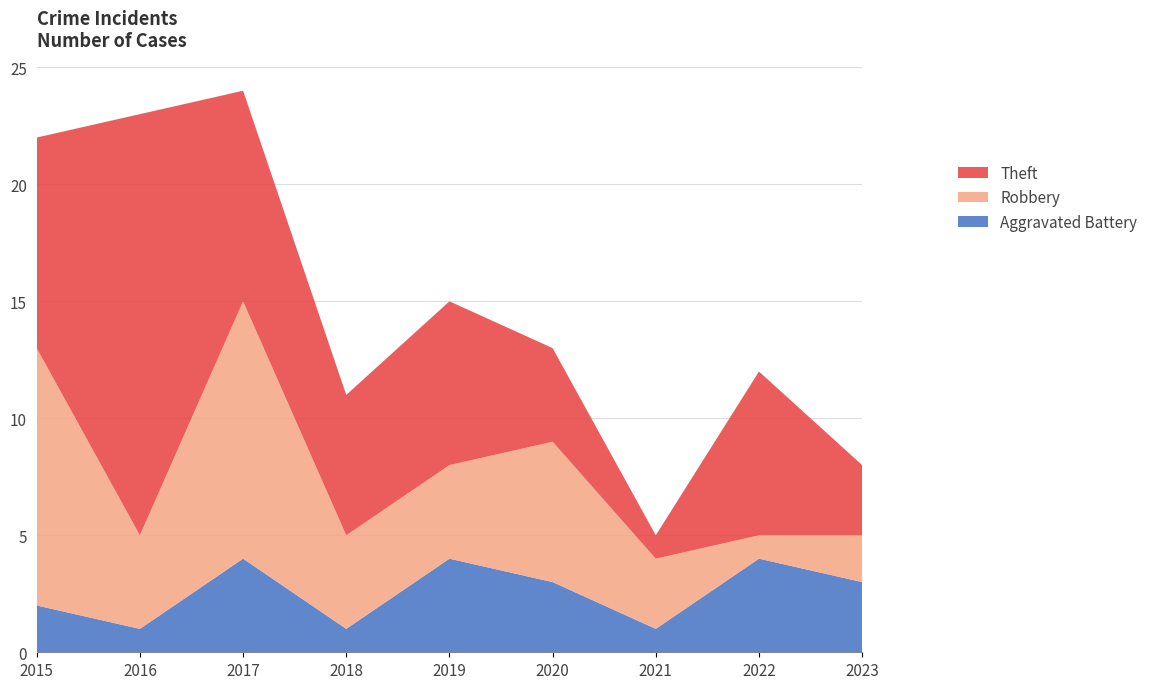

Reading left to right, what are all the values shown in this chart?

Aggravated Battery: 2	1	4	1	4	3	1	4	3
Robbery: 11	4	11	4	4	6	3	1	2
Theft: 9	18	9	6	7	4	1	7	3